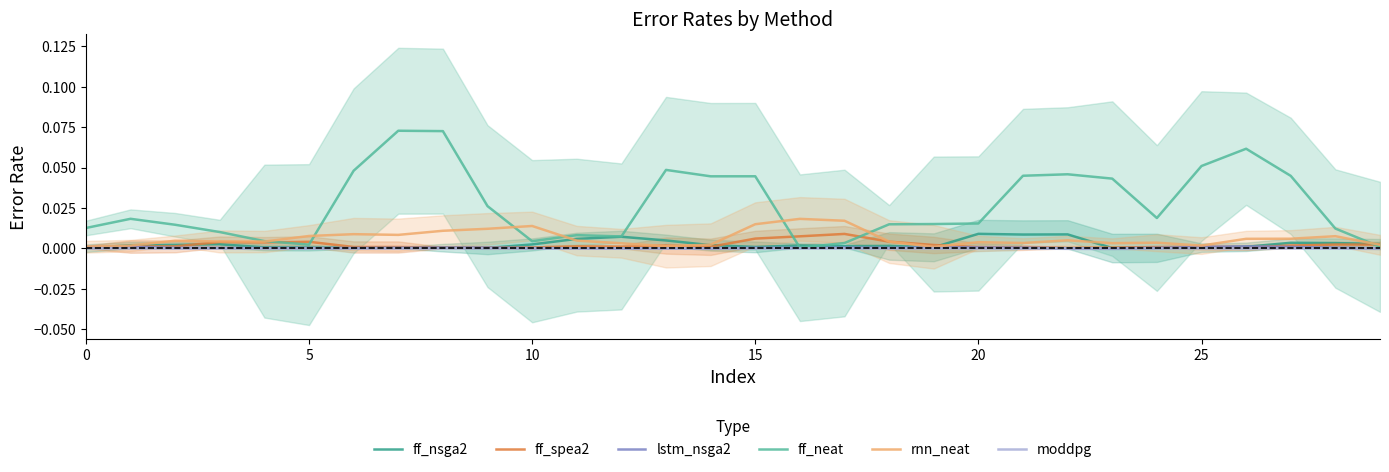

Which series has the largest range (max minus min)?

ff_neat